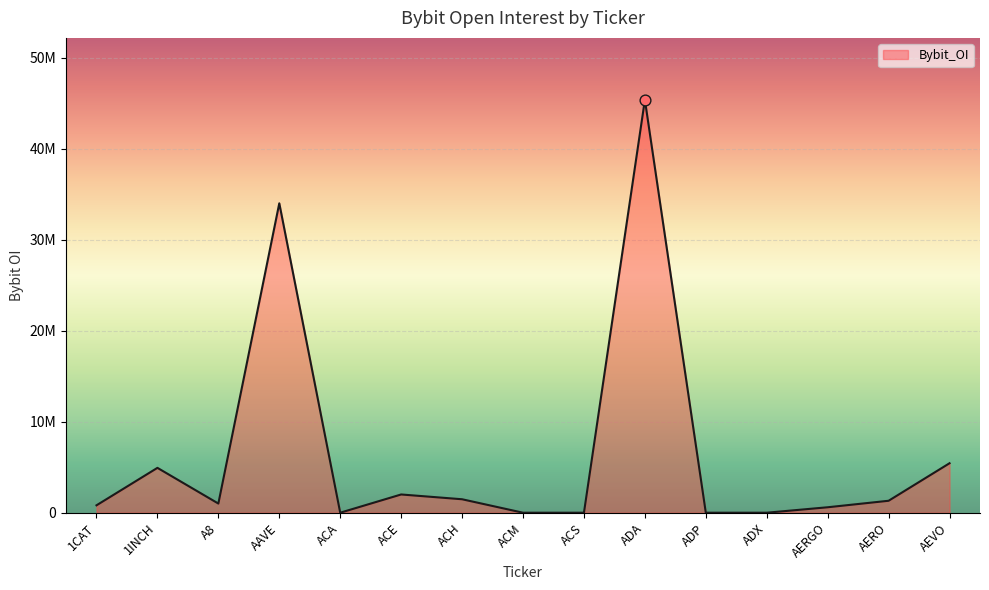

Is this an area chart (filled region under the line)?

Yes